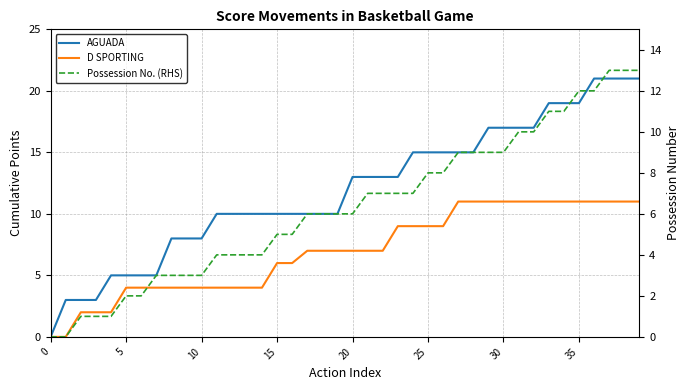

How many values in AGUADA are above zero?

39